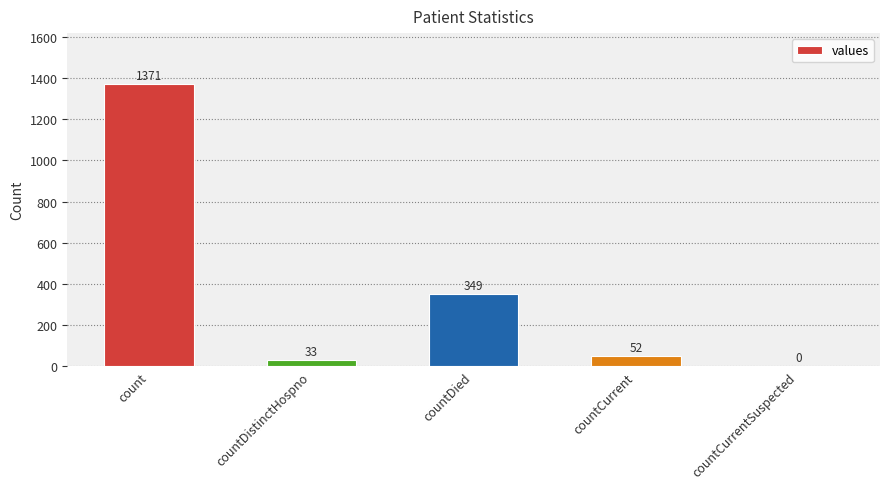

At which label does the data first exceed 52?

count